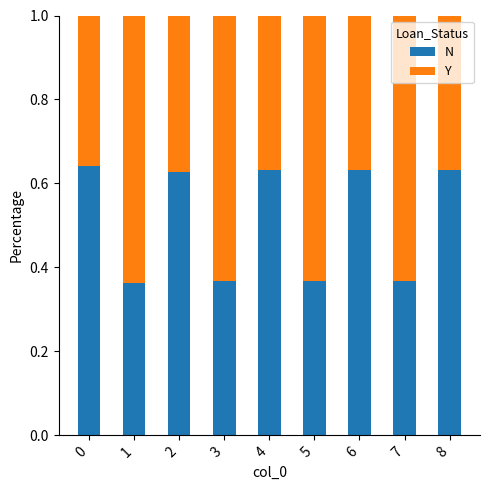

Are the bars grouped side by side (vs. stacked)?

No